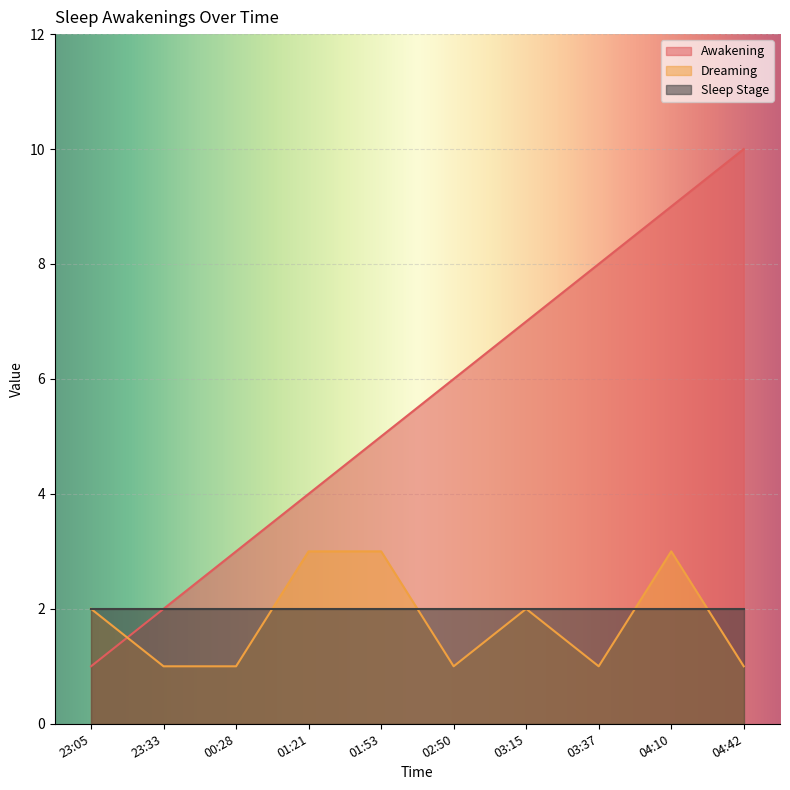

Which has a higher value, 03:37 or 03:15?

03:37